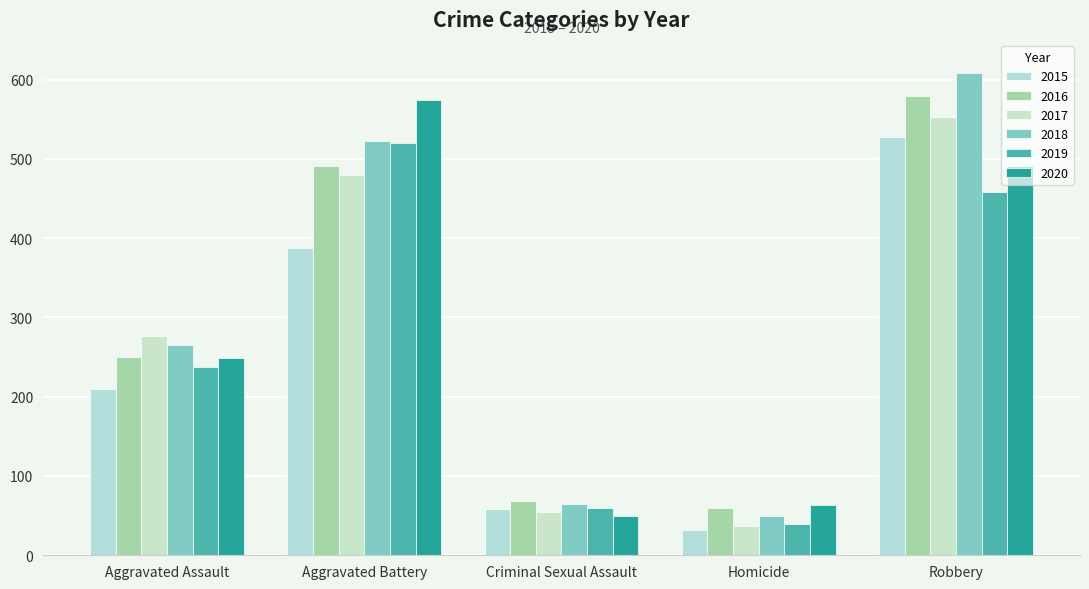

Which category has the lowest value in the 2016 series?

Homicide